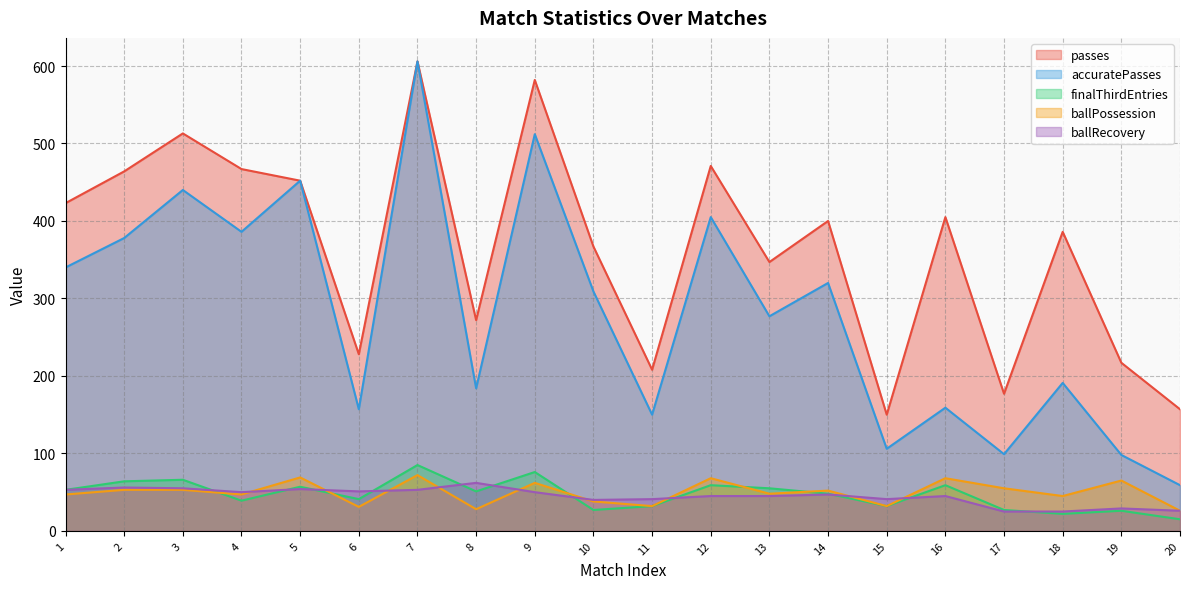

List the labels in order of passes value, largest first.

7, 9, 3, 12, 4, 2, 5, 1, 16, 14, 18, 10, 13, 8, 6, 19, 11, 17, 20, 15